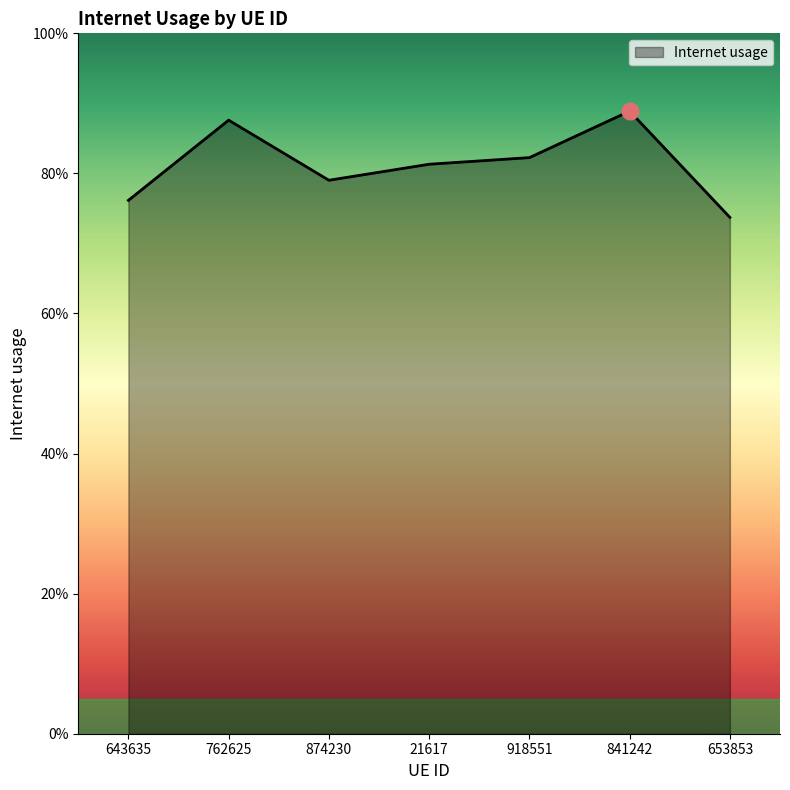

The chart shows a value of 0.6 at 841242. True or false?

False